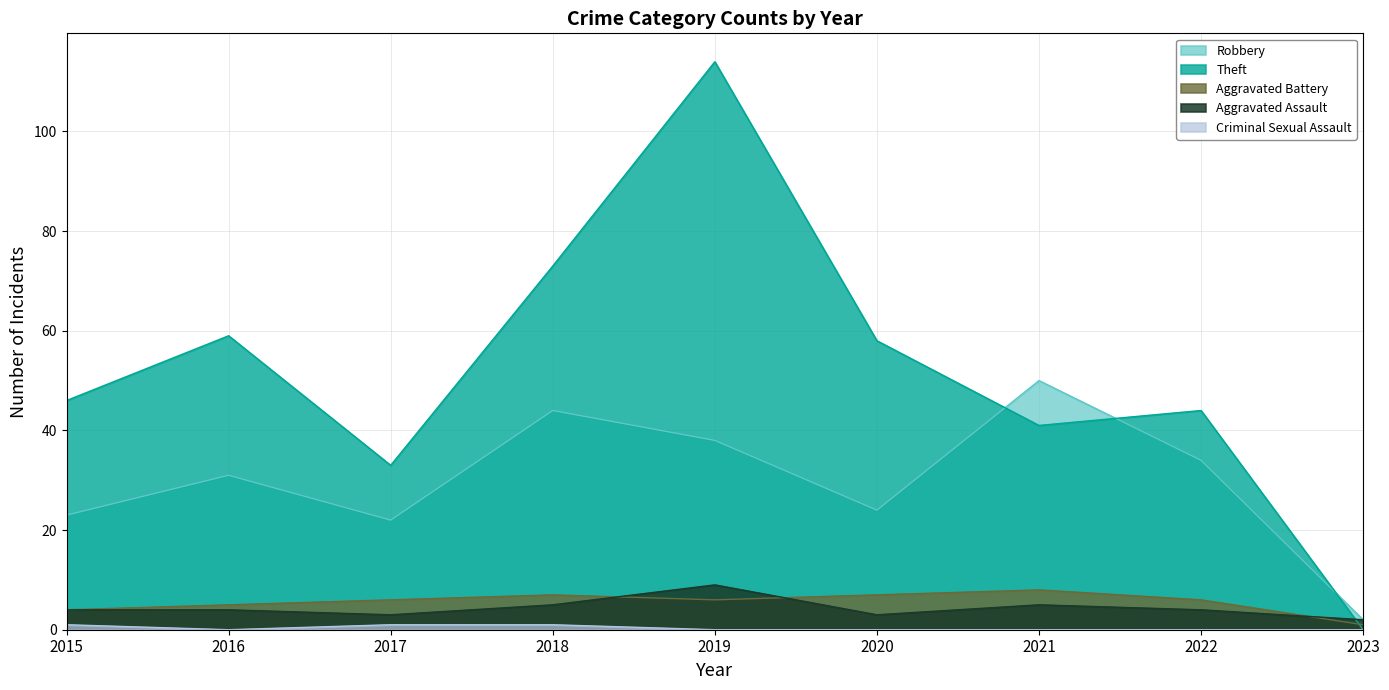

How many categories are shown in the chart?

9